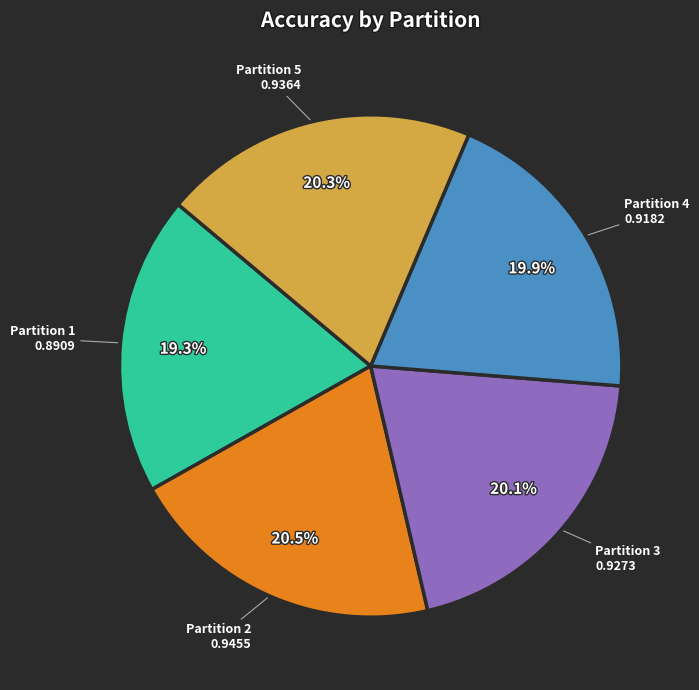

Is there a majority slice in this chart?

No